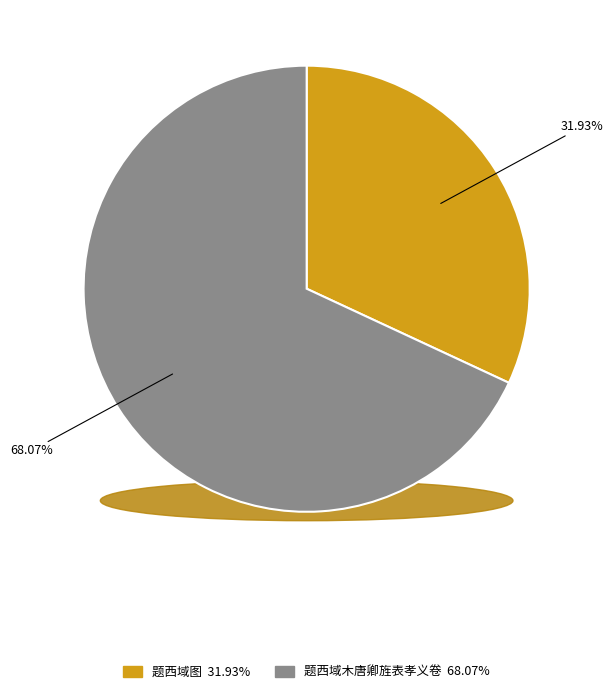

Approximately how many times larger is the value at 题西域图 compared to 题西域木唐卿旌表孝义卷?

0.5